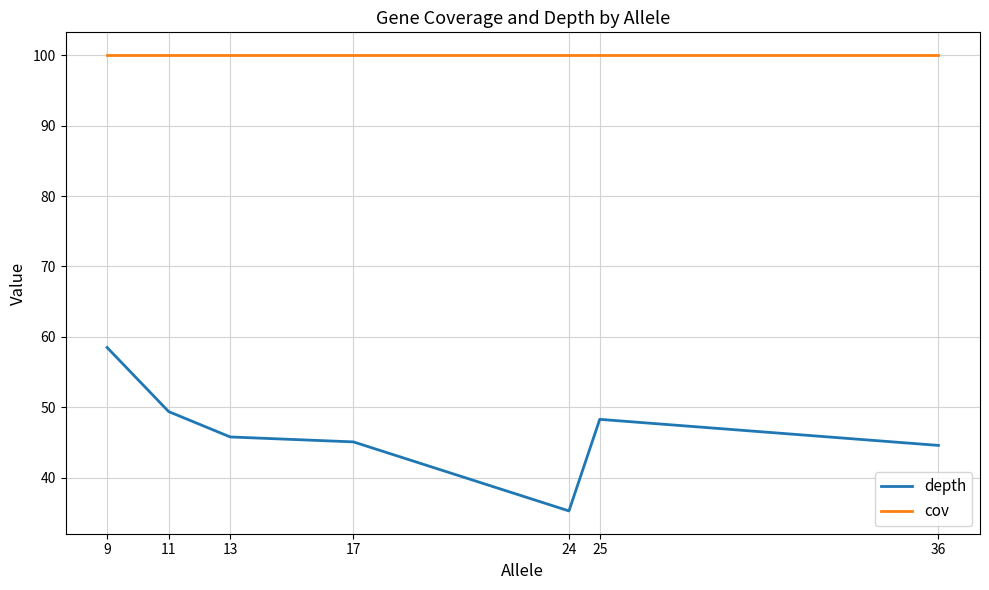

Reading left to right, extract all data points from this chart.

depth: 9=58.5	11=49.4	13=45.8	17=45.1	24=35.3	25=48.3	36=44.6
cov: 9=100.0	11=100.0	13=100.0	17=100.0	24=100.0	25=100.0	36=100.0